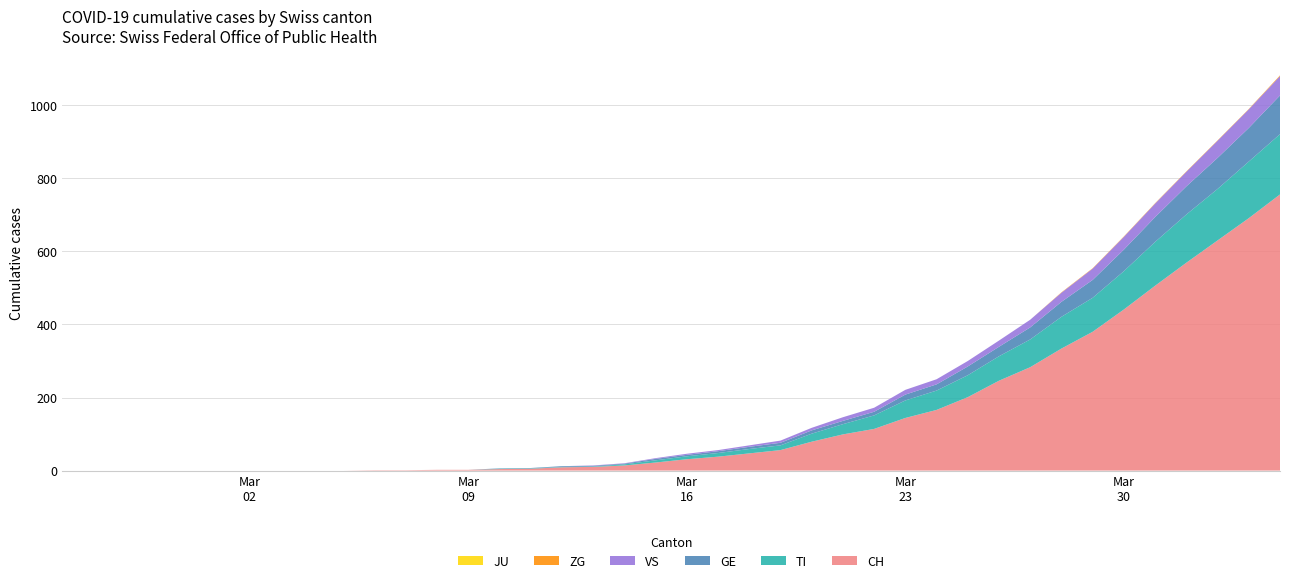

Reading right to left, transcribe all the data shown in this chart.

CH: 2020-04-04=756	2020-04-03=691	2020-04-02=630	2020-04-01=569	2020-03-31=506	2020-03-30=441	2020-03-29=380	2020-03-28=334	2020-03-27=283	2020-03-26=246	2020-03-25=201	2020-03-24=166	2020-03-23=144	2020-03-22=114	2020-03-21=99	2020-03-20=79	2020-03-19=56	2020-03-18=47	2020-03-17=38	2020-03-16=31	2020-03-15=22	2020-03-14=14	2020-03-13=10	2020-03-12=9	2020-03-11=5	2020-03-10=4	2020-03-09=2	2020-03-08=2	2020-03-07=1	2020-03-06=1	2020-03-05=0	2020-03-04=0	2020-03-03=0	2020-03-02=0	2020-03-01=0	2020-02-29=0	2020-02-28=0	2020-02-27=0	2020-02-26=0	2020-02-25=0
TI: 2020-04-04=165	2020-04-03=155	2020-04-02=141	2020-04-01=132	2020-03-31=120	2020-03-30=105	2020-03-29=93	2020-03-28=87	2020-03-27=76	2020-03-26=67	2020-03-25=60	2020-03-24=53	2020-03-23=48	2020-03-22=37	2020-03-21=28	2020-03-20=22	2020-03-19=13	2020-03-18=12	2020-03-17=10	2020-03-16=8	2020-03-15=6	2020-03-14=3	2020-03-13=1	2020-03-12=1	2020-03-11=1	2020-03-10=1	2020-03-09=0	2020-03-08=0	2020-03-07=0	2020-03-06=0	2020-03-05=0	2020-03-04=0	2020-03-03=0	2020-03-02=0	2020-03-01=0	2020-02-29=0	2020-02-28=0	2020-02-27=0	2020-02-26=0	2020-02-25=0
GE: 2020-04-04=106	2020-04-03=92	2020-04-02=85	2020-04-01=77	2020-03-31=68	2020-03-30=59	2020-03-29=49	2020-03-28=41	2020-03-27=33	2020-03-26=26	2020-03-25=24	2020-03-24=17	2020-03-23=16	2020-03-22=10	2020-03-21=9	2020-03-20=9	2020-03-19=7	2020-03-18=6	2020-03-17=5	2020-03-16=4	2020-03-15=4	2020-03-14=2	2020-03-13=2	2020-03-12=2	2020-03-11=1	2020-03-10=1	2020-03-09=0	2020-03-08=0	2020-03-07=0	2020-03-06=0	2020-03-05=0	2020-03-04=0	2020-03-03=0	2020-03-02=0	2020-03-01=0	2020-02-29=0	2020-02-28=0	2020-02-27=0	2020-02-26=0	2020-02-25=0
JU: 2020-04-04=0	2020-04-03=0	2020-04-02=0	2020-04-01=0	2020-03-31=0	2020-03-30=0	2020-03-29=0	2020-03-28=0	2020-03-27=0	2020-03-26=0	2020-03-25=0	2020-03-24=0	2020-03-23=0	2020-03-22=0	2020-03-21=0	2020-03-20=0	2020-03-19=0	2020-03-18=0	2020-03-17=0	2020-03-16=0	2020-03-15=0	2020-03-14=0	2020-03-13=0	2020-03-12=0	2020-03-11=0	2020-03-10=0	2020-03-09=0	2020-03-08=0	2020-03-07=0	2020-03-06=0	2020-03-05=0	2020-03-04=0	2020-03-03=0	2020-03-02=0	2020-03-01=0	2020-02-29=0	2020-02-28=0	2020-02-27=0	2020-02-26=0	2020-02-25=0
VS: 2020-04-04=53	2020-04-03=51	2020-04-02=47	2020-04-01=40	2020-03-31=37	2020-03-30=35	2020-03-29=31	2020-03-28=25	2020-03-27=21	2020-03-26=17	2020-03-25=15	2020-03-24=14	2020-03-23=13	2020-03-22=11	2020-03-21=10	2020-03-20=7	2020-03-19=6	2020-03-18=4	2020-03-17=3	2020-03-16=3	2020-03-15=2	2020-03-14=1	2020-03-13=1	2020-03-12=0	2020-03-11=0	2020-03-10=0	2020-03-09=0	2020-03-08=0	2020-03-07=0	2020-03-06=0	2020-03-05=0	2020-03-04=0	2020-03-03=0	2020-03-02=0	2020-03-01=0	2020-02-29=0	2020-02-28=0	2020-02-27=0	2020-02-26=0	2020-02-25=0
ZG: 2020-04-04=2	2020-04-03=1	2020-04-02=1	2020-04-01=1	2020-03-31=1	2020-03-30=1	2020-03-29=1	2020-03-28=1	2020-03-27=0	2020-03-26=0	2020-03-25=0	2020-03-24=0	2020-03-23=0	2020-03-22=0	2020-03-21=0	2020-03-20=0	2020-03-19=0	2020-03-18=0	2020-03-17=0	2020-03-16=0	2020-03-15=0	2020-03-14=0	2020-03-13=0	2020-03-12=0	2020-03-11=0	2020-03-10=0	2020-03-09=0	2020-03-08=0	2020-03-07=0	2020-03-06=0	2020-03-05=0	2020-03-04=0	2020-03-03=0	2020-03-02=0	2020-03-01=0	2020-02-29=0	2020-02-28=0	2020-02-27=0	2020-02-26=0	2020-02-25=0